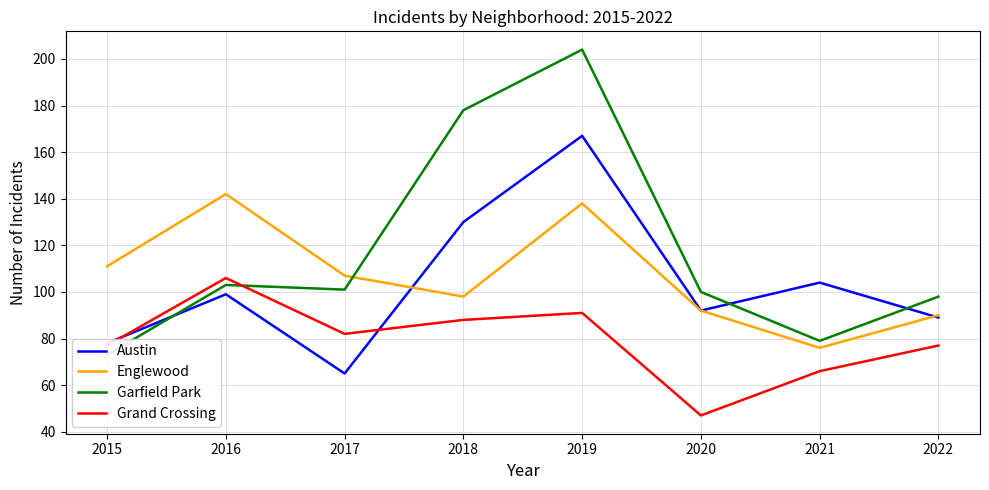

Which category has the lowest value across all series?

2020